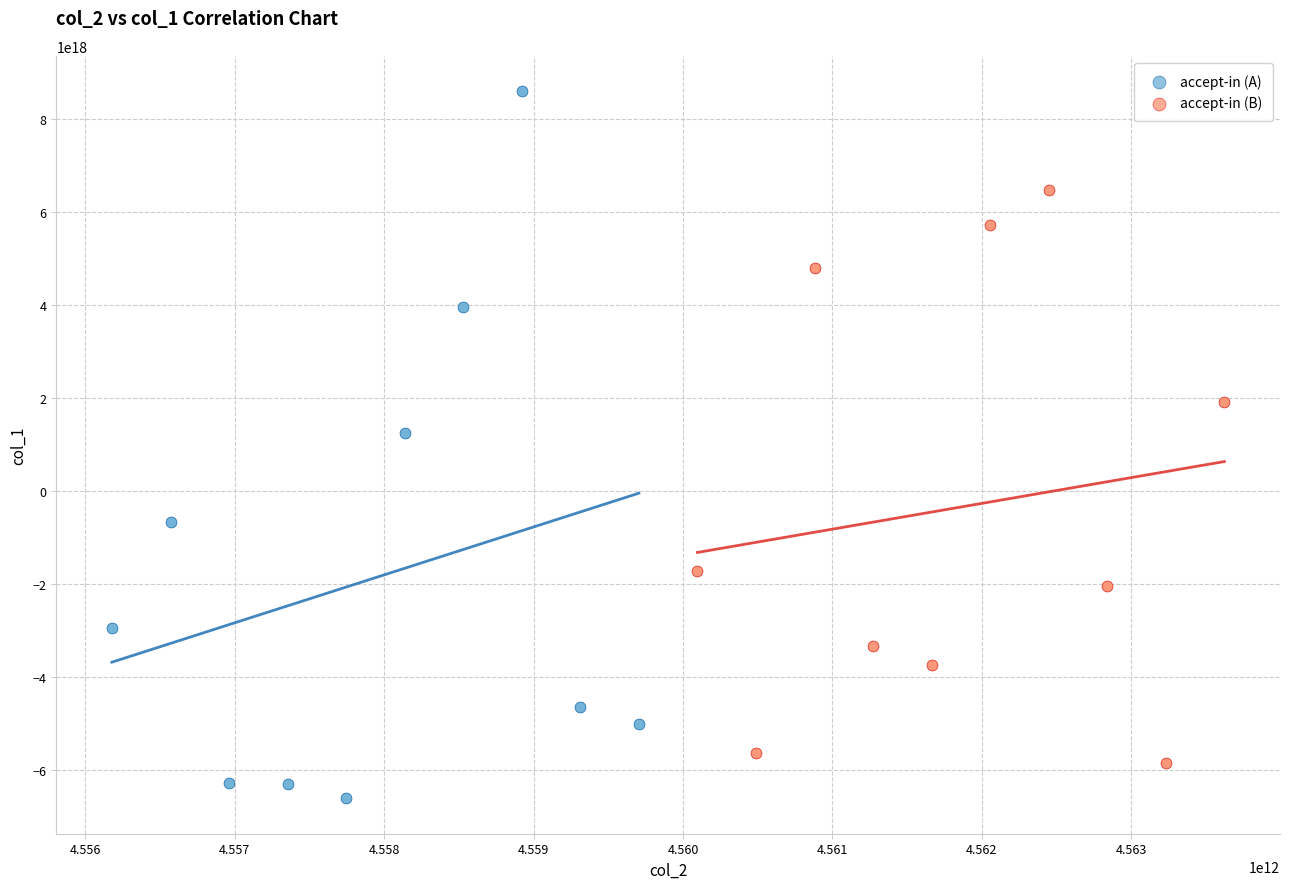

Which series contains the highest Y value?

accept-in (A)